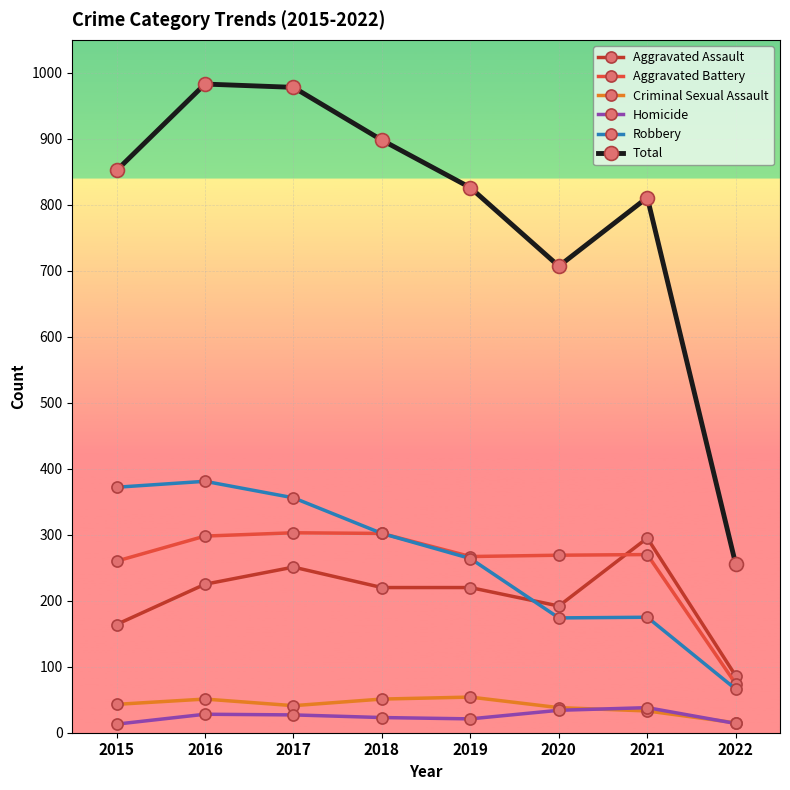

What is the sum of all Aggravated Battery values?

2043